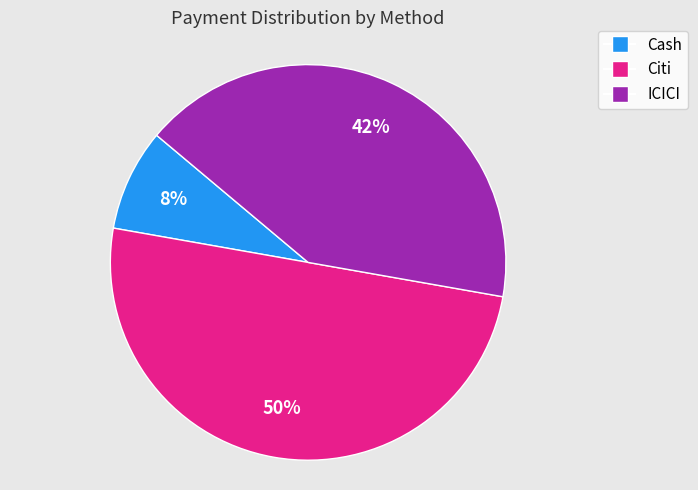

To the nearest percent, what is the difference between the largest and smallest slice percentages?

42%